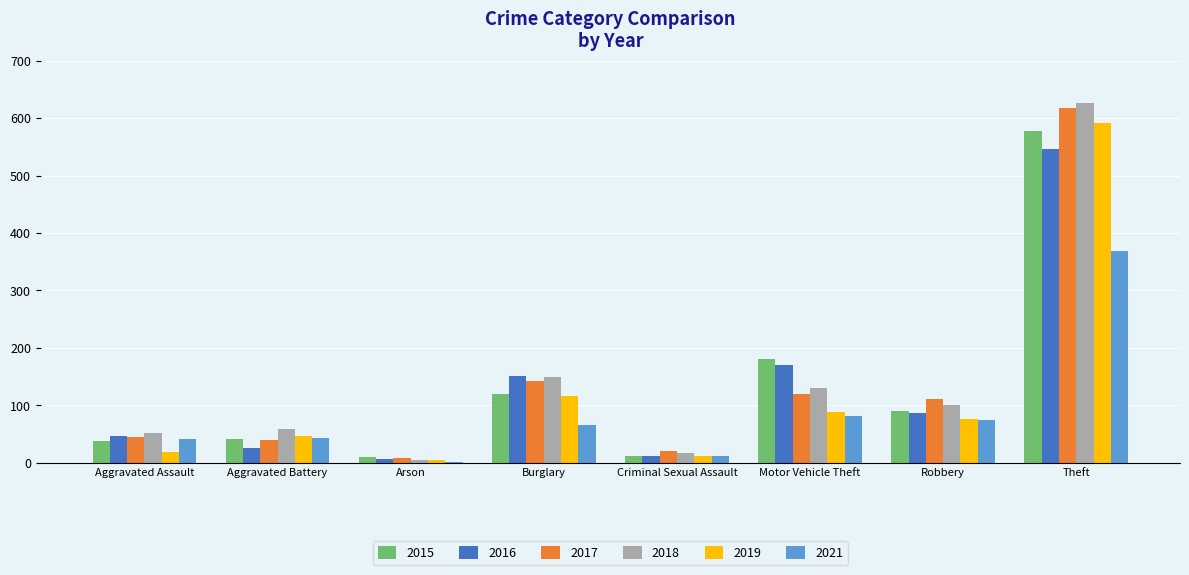

What is the sum of all 2021 values?

689